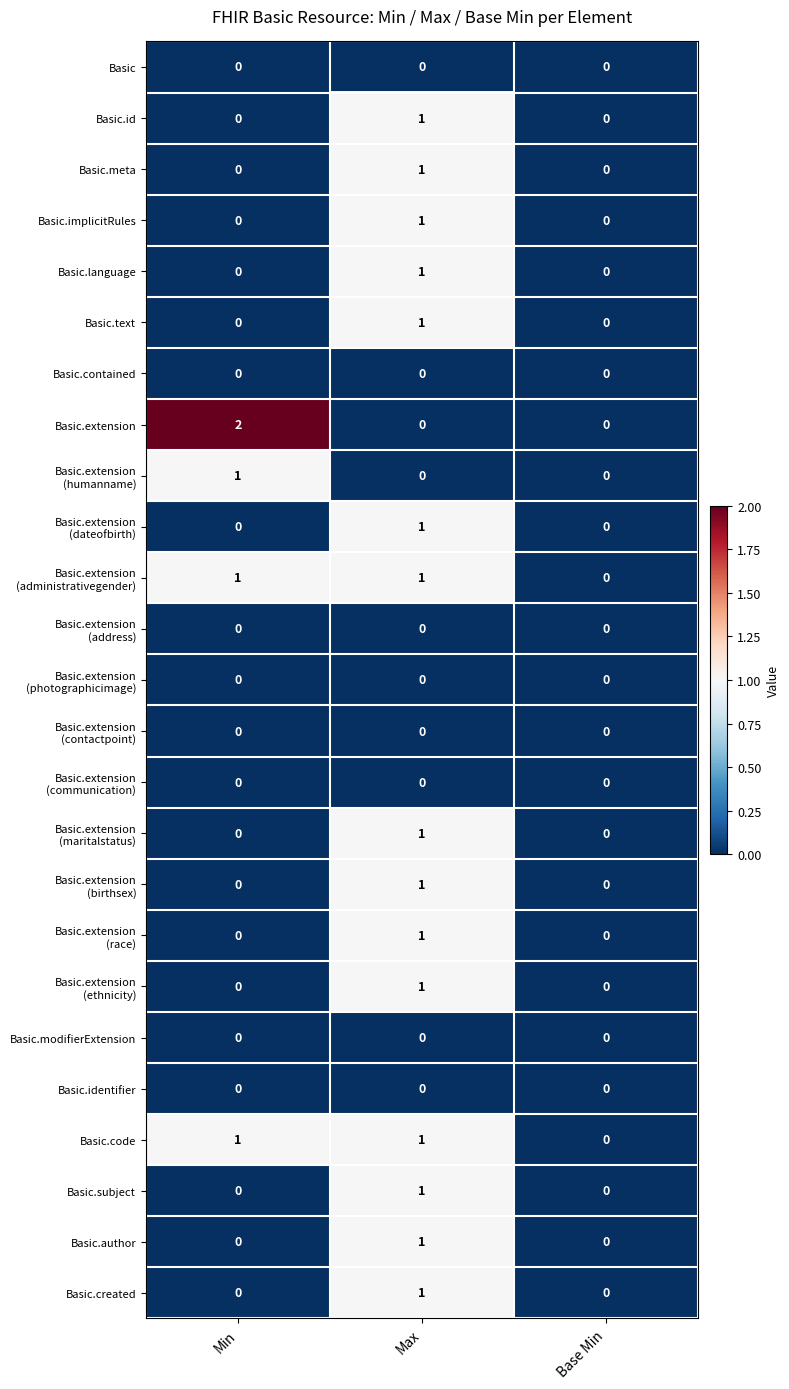

What is the total value across all series at Min?

5